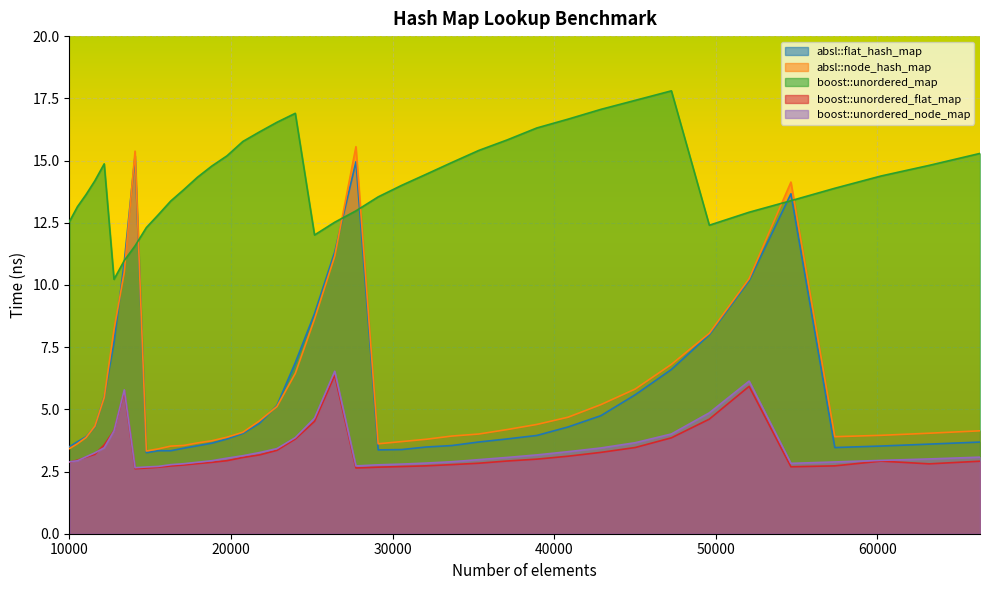

Which series has the largest range (max minus min)?

absl::node_hash_map